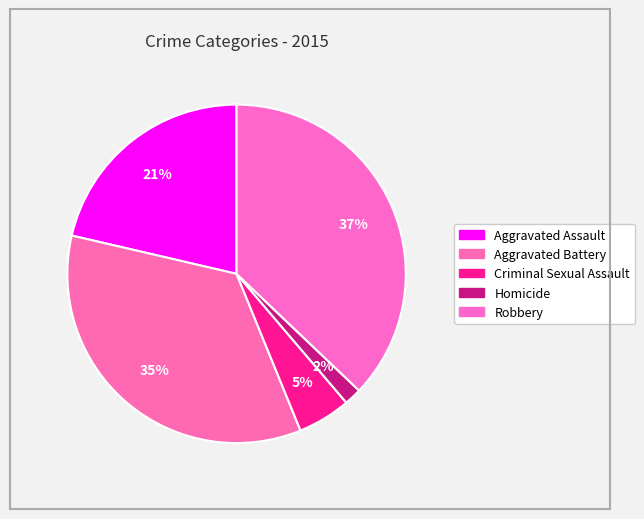

How many segments does this pie chart have?

5